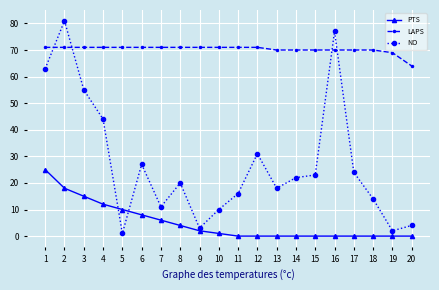

Which series has the largest total across all categories?

LAPS